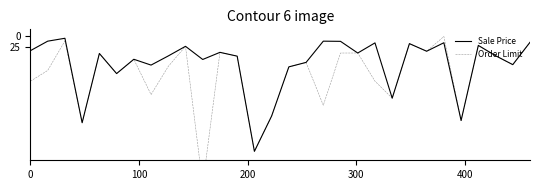

True or false: Sale Price and Order Limit intersect in this chart.

False